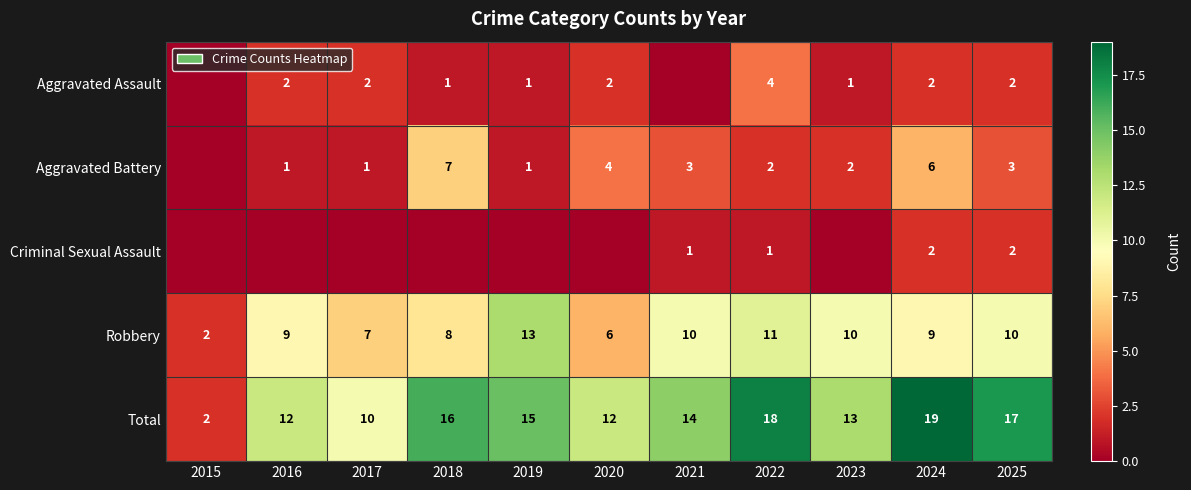

At which label does Robbery reach its minimum?

2015